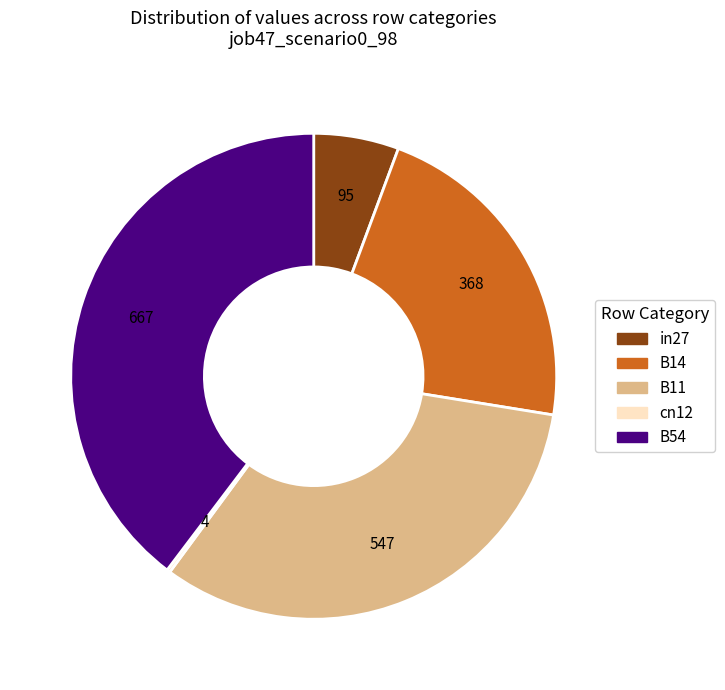

True or false: in27 accounts for 1% of the total.

False